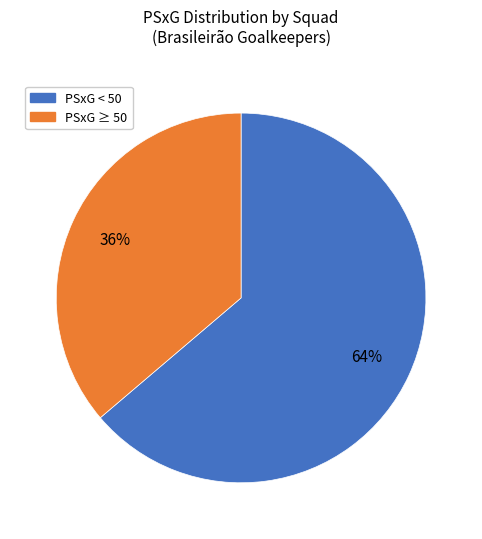

How many segments does this pie chart have?

2